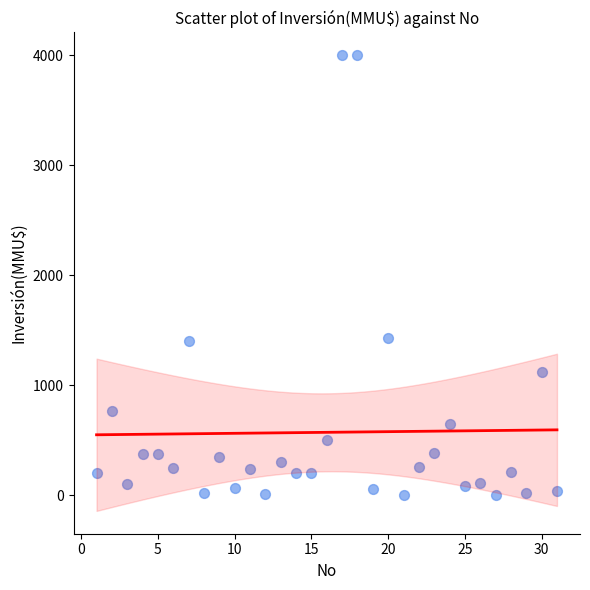

What is the range of Y values (max minus min)?

4000